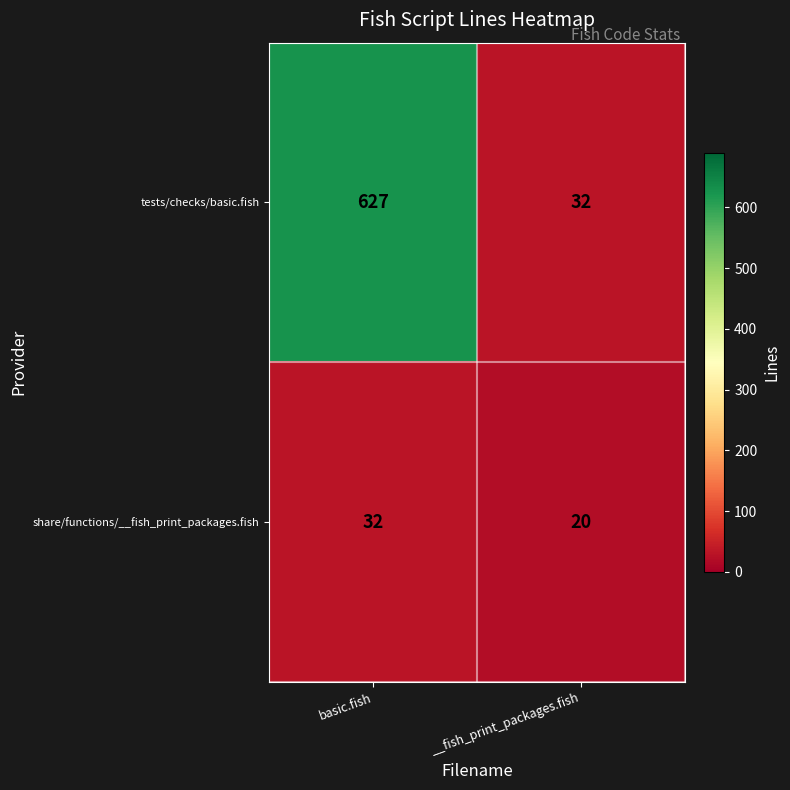

At __fish_print_packages.fish, list the series in order from largest to smallest.

tests/checks/basic.fish, share/functions/__fish_print_packages.fish